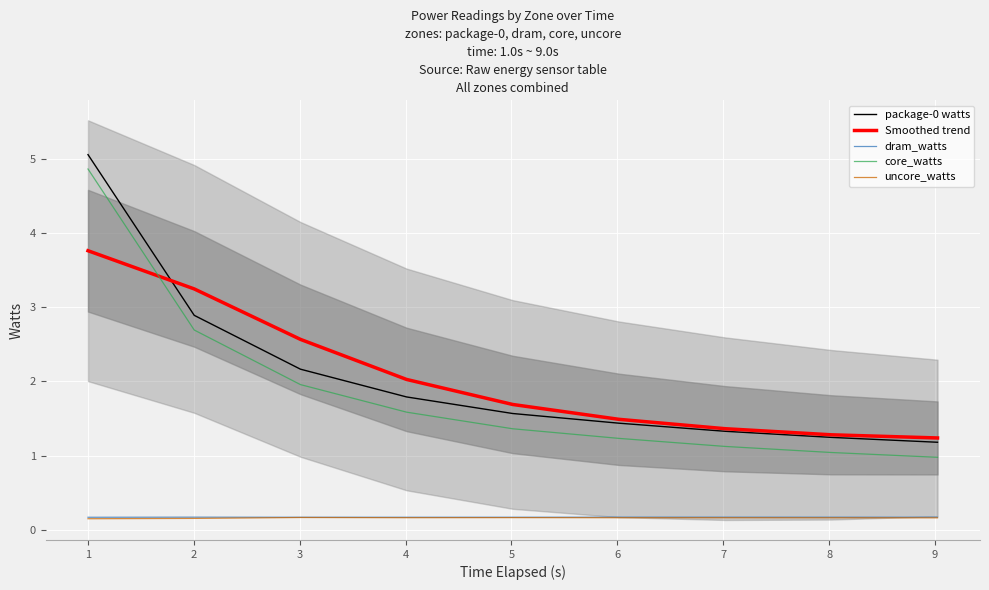

What is the highest value of the package-0 watts series?

5.1